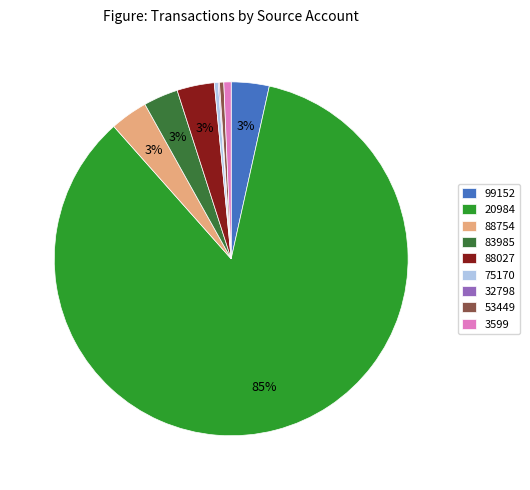

Is it true that 88027 is 3% of the pie?

True